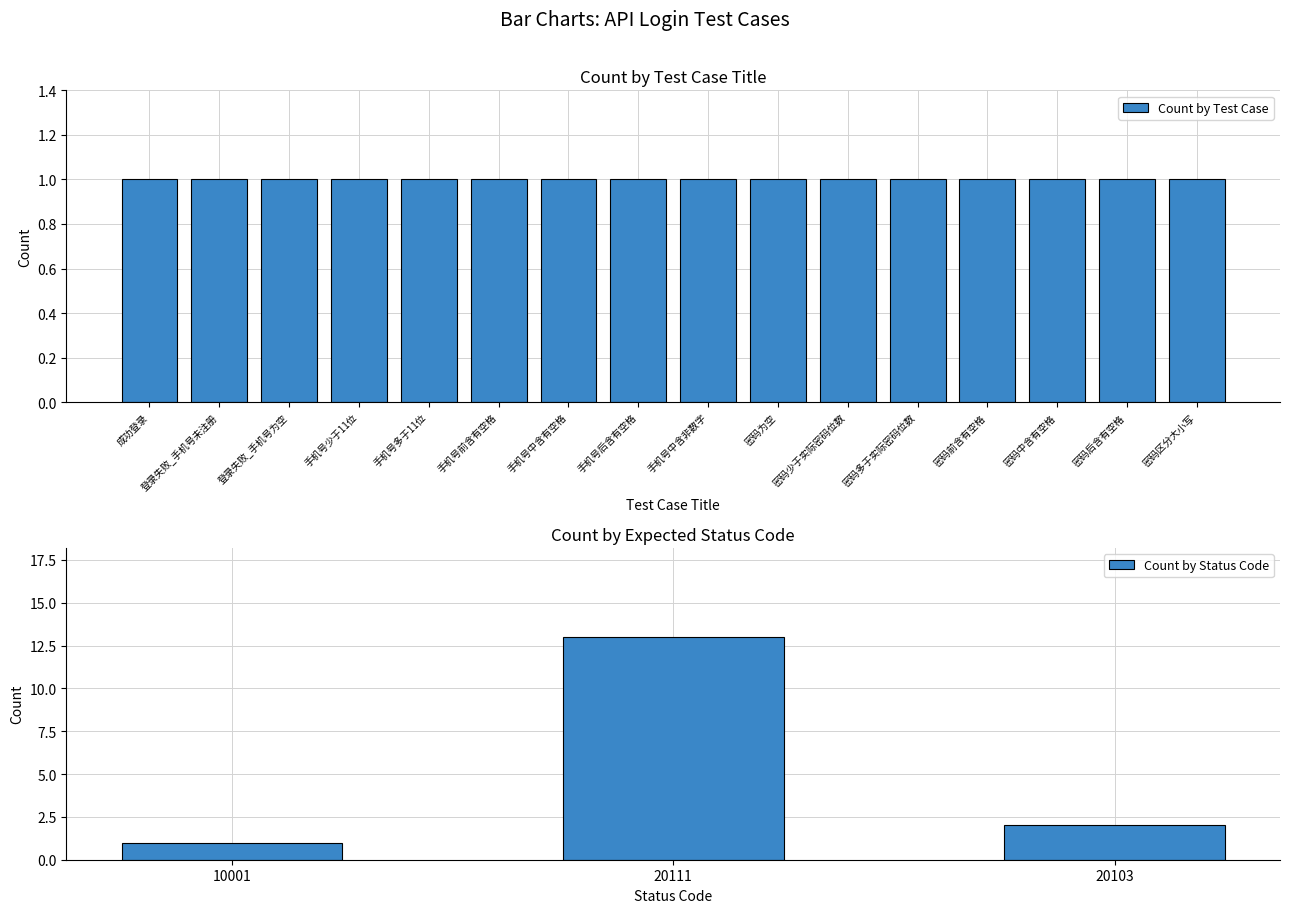

Rank the categories by Count by Status Code value from highest to lowest.

20111, 20103, 10001